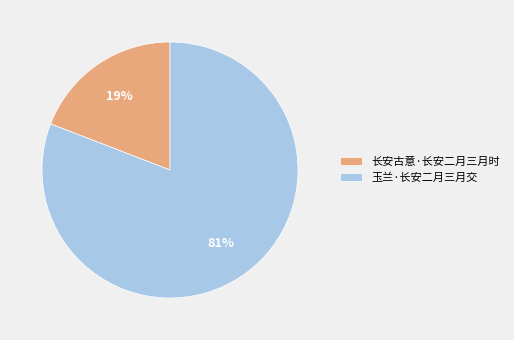

Do 玉兰·长安二月三月交 and 长安古意·长安二月三月时 together represent more than half of the pie?

Yes